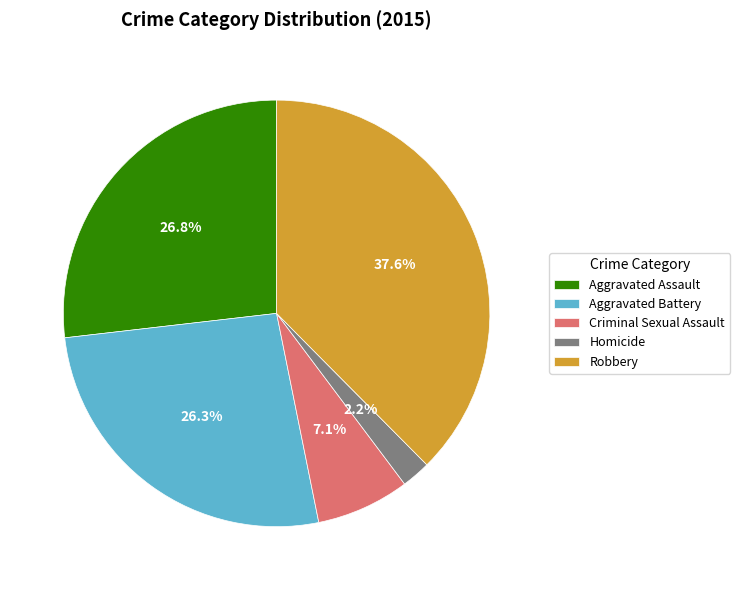

Count the number of slices in the pie.

5